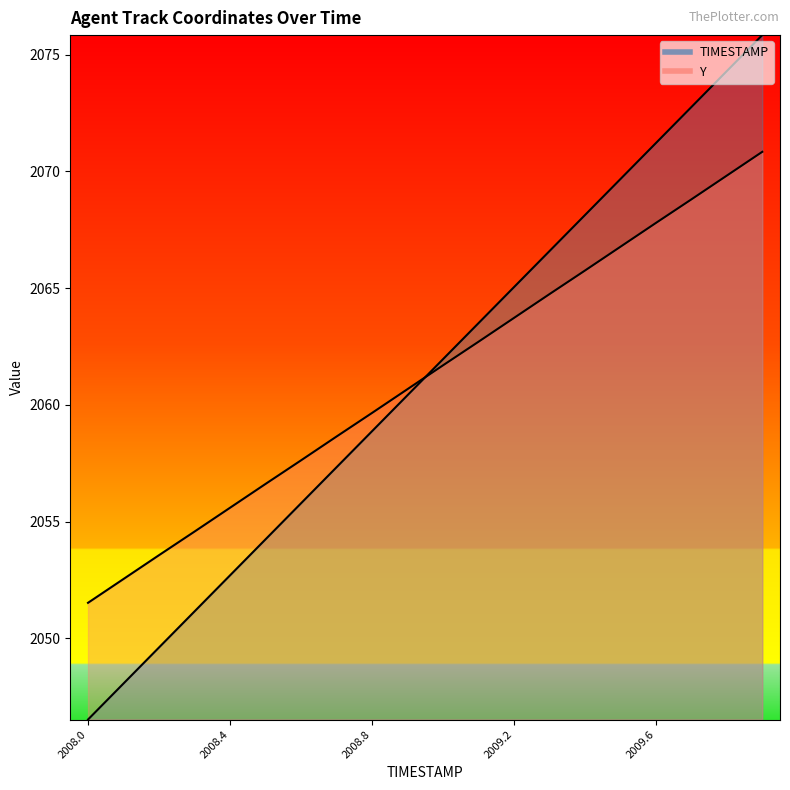

What is the difference between the Y values at 2008.8 and 2009.4?

6.1